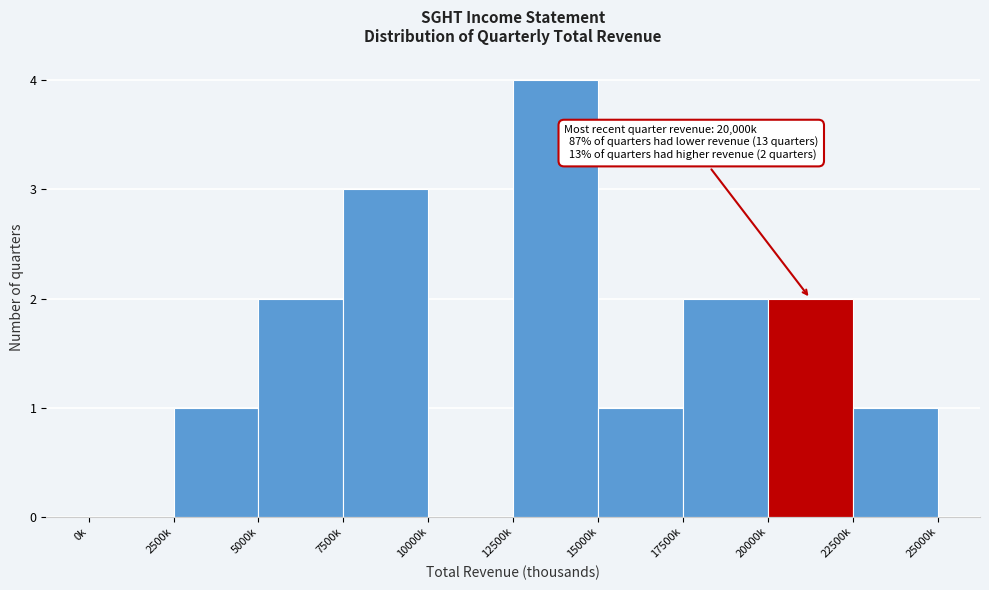

Reading left to right, what are all the values shown in this chart?

0k=0	2500k=1	5000k=2	7500k=3	10000k=0	12500k=4	15000k=1	17500k=2	20000k=2	22500k=1